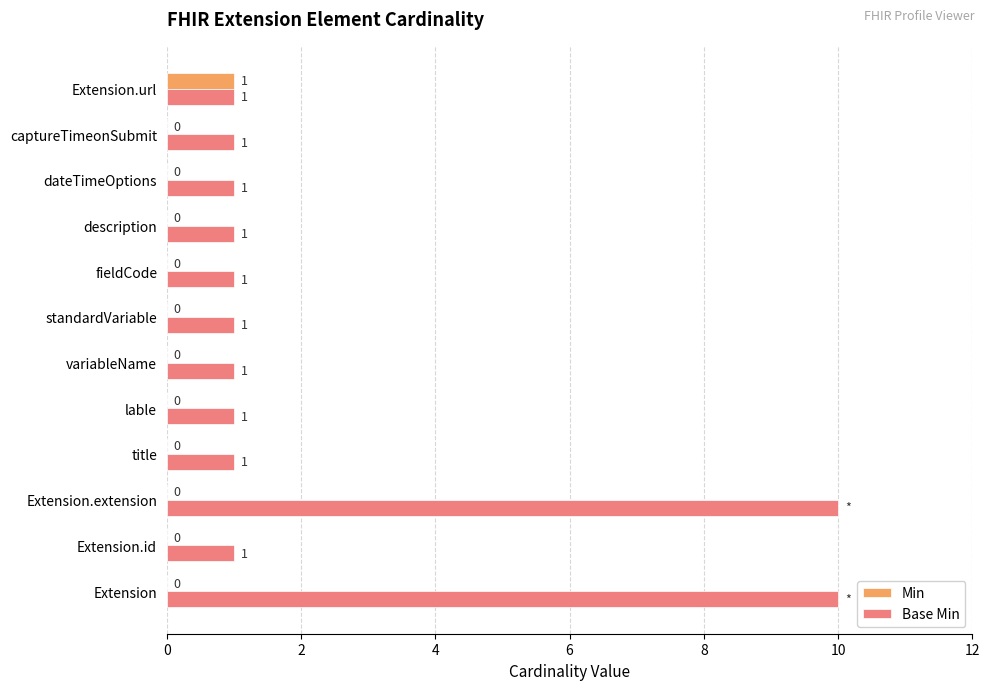

How many values in the Min series exceed 0?

1